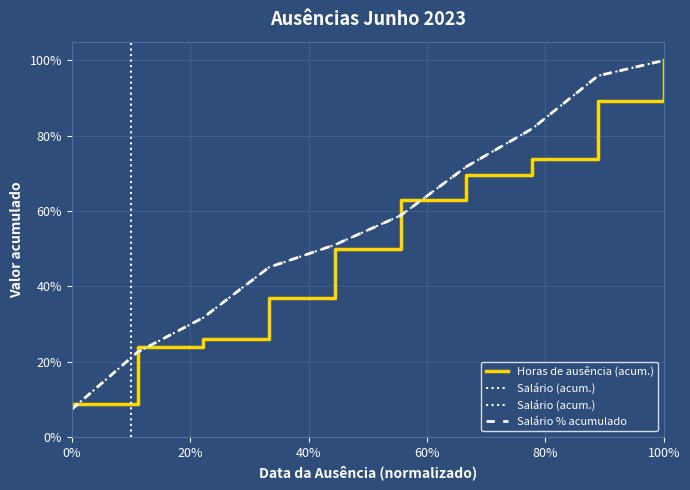

What is the average value of the Horas de ausência (acum.) series?

54.1